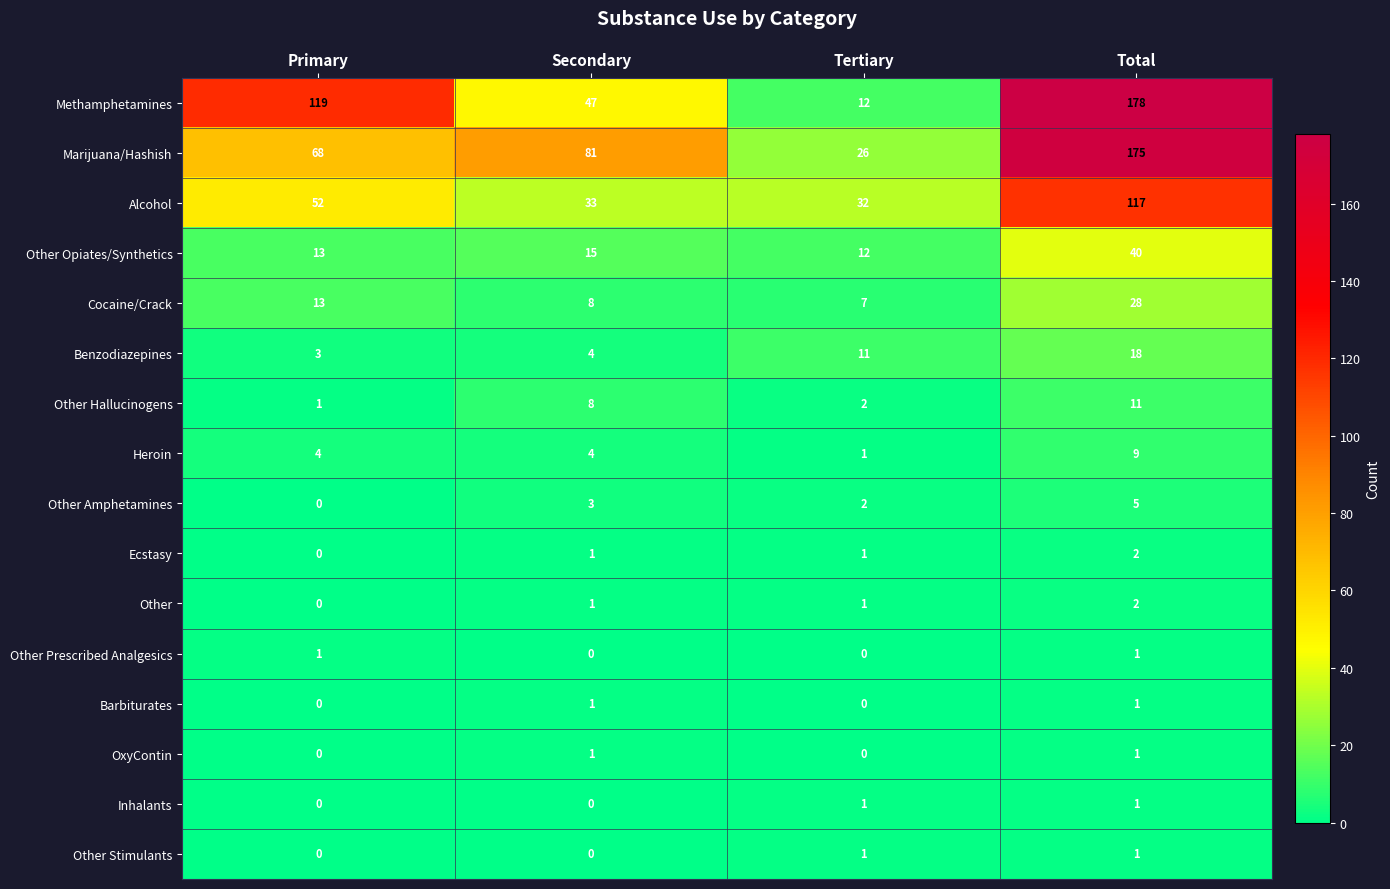

What is the average value of the Other Hallucinogens series?

6